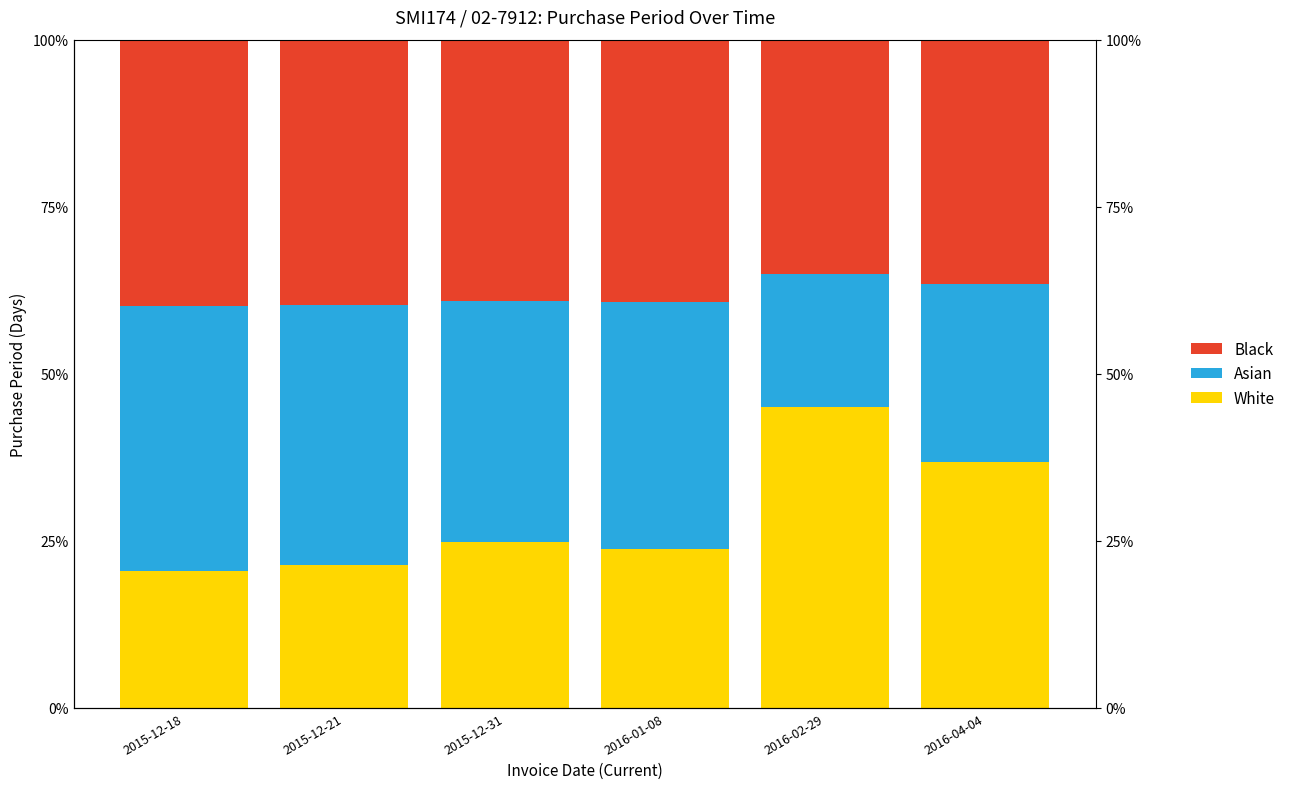

What is the spread (max minus min) of values at 2016-04-04?

0.1